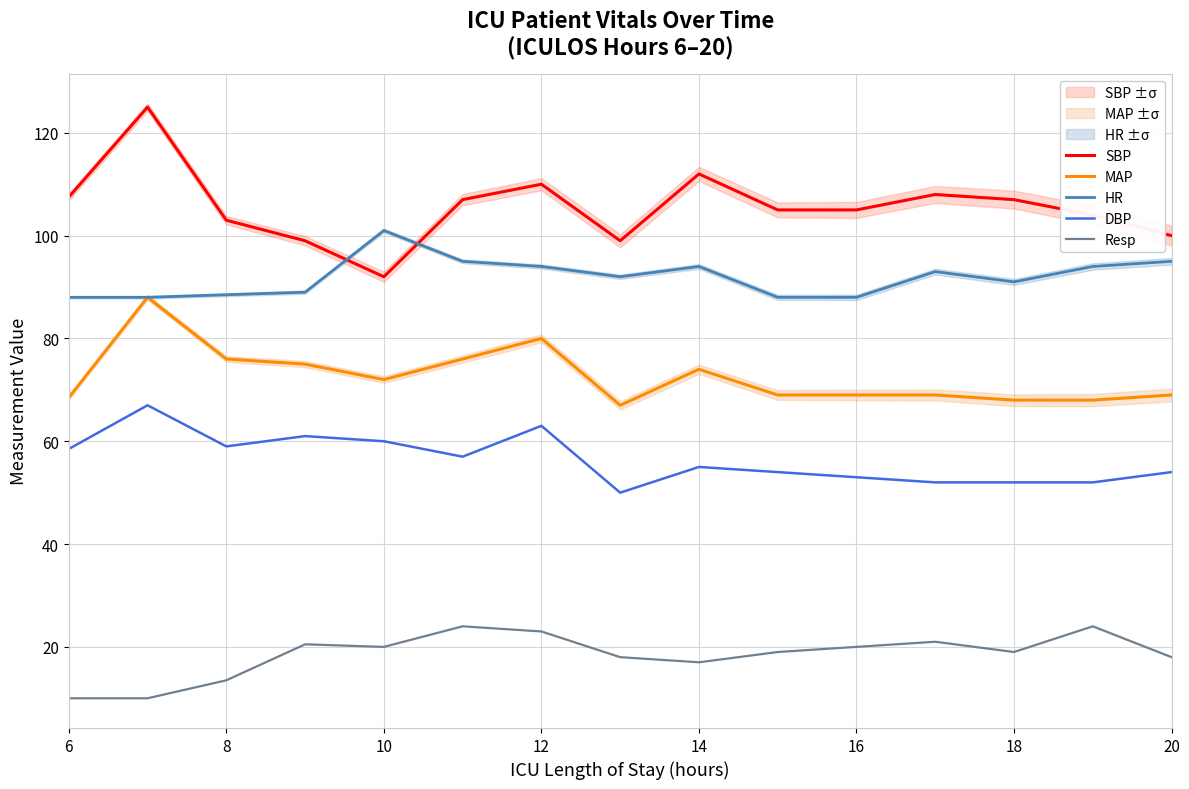

The Resp series shows 10.0 at 6. True or false?

True